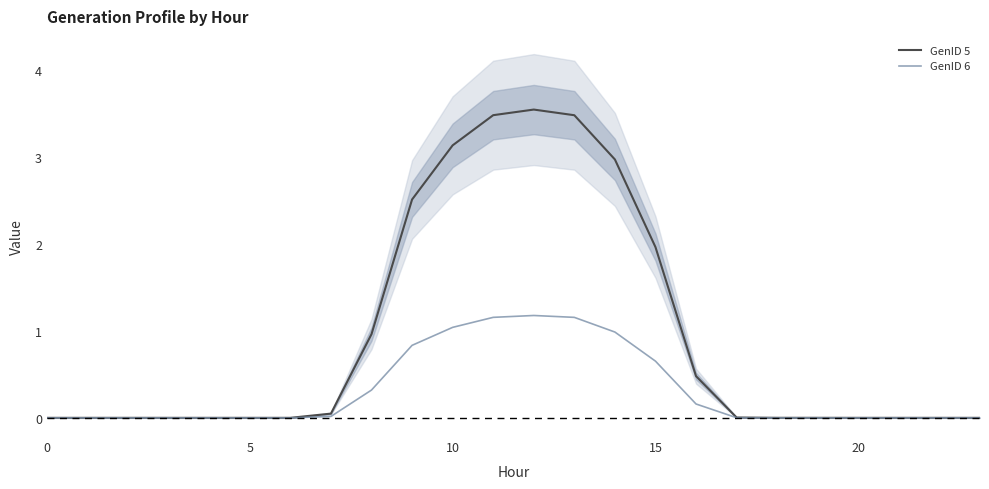

What is the highest value of the GenID 6 series?

1.2